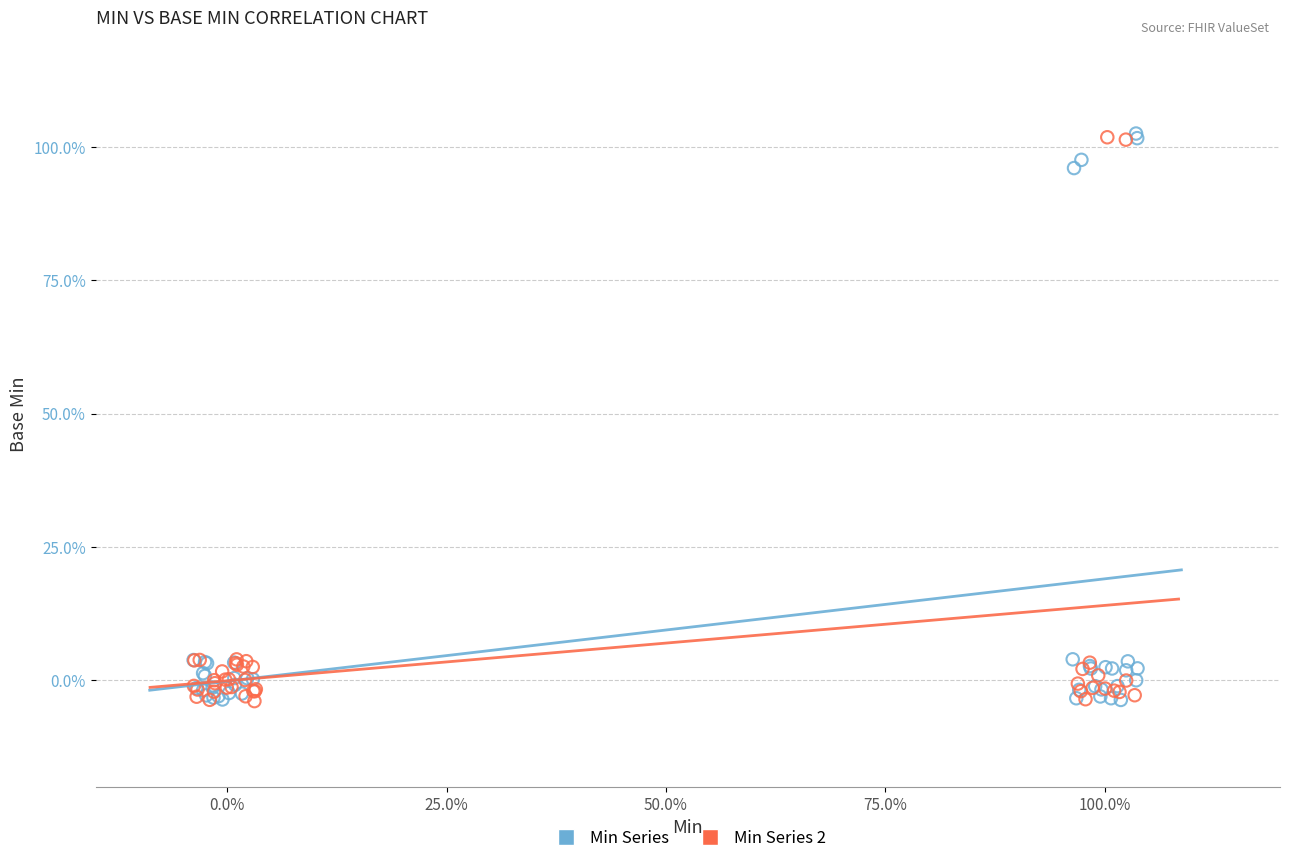

What are all the series names shown in the legend?

Min Series, Min Series 2